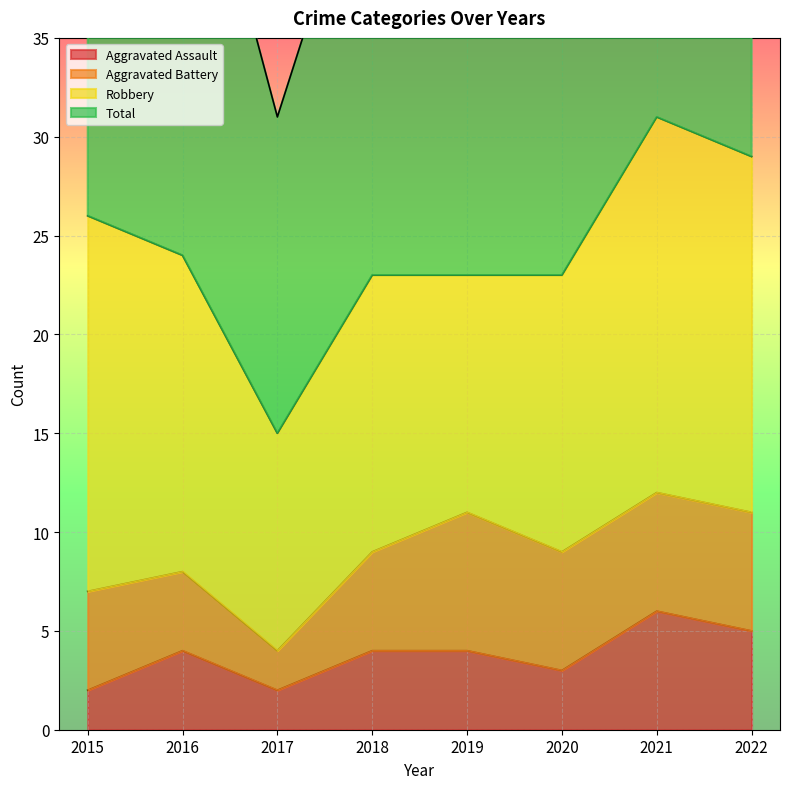

What is the total value across all series at 2018?

50